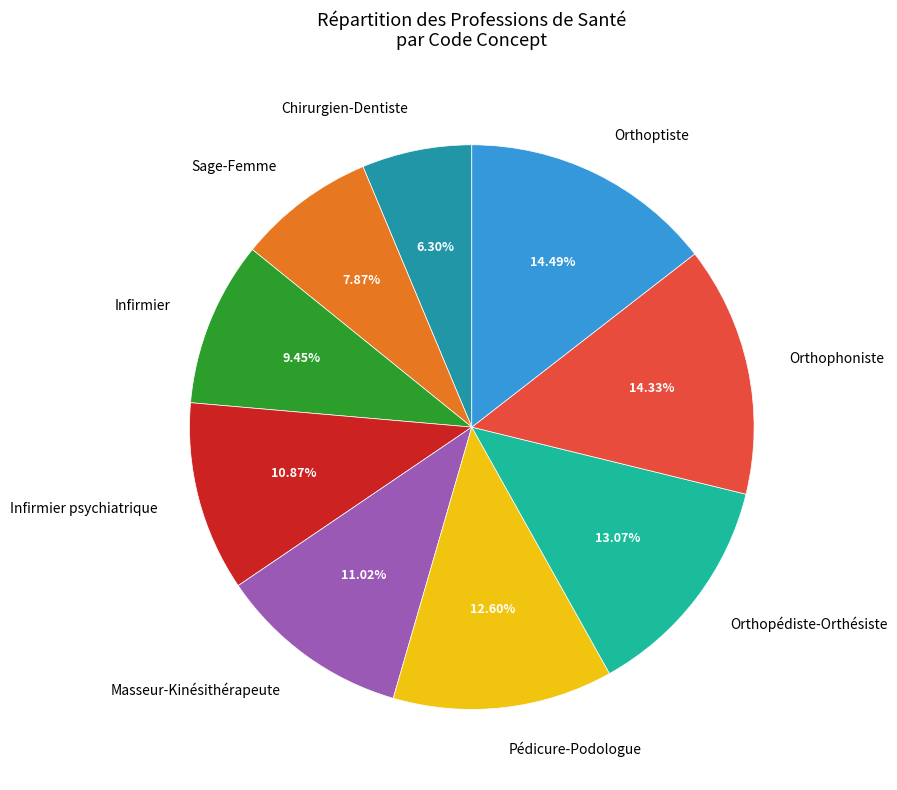

To the nearest percent, what portion does Sage-Femme represent?

8%